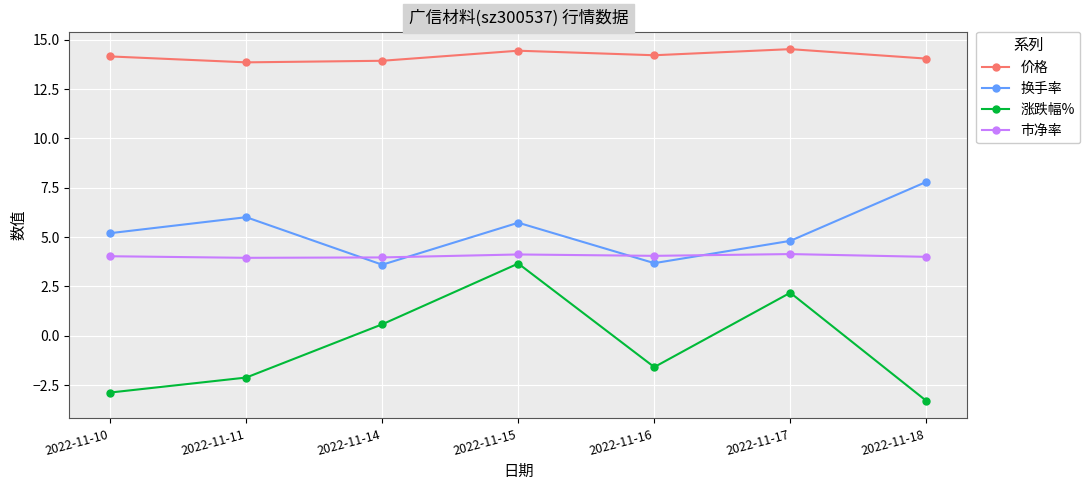

How many lines are shown in the chart?

4